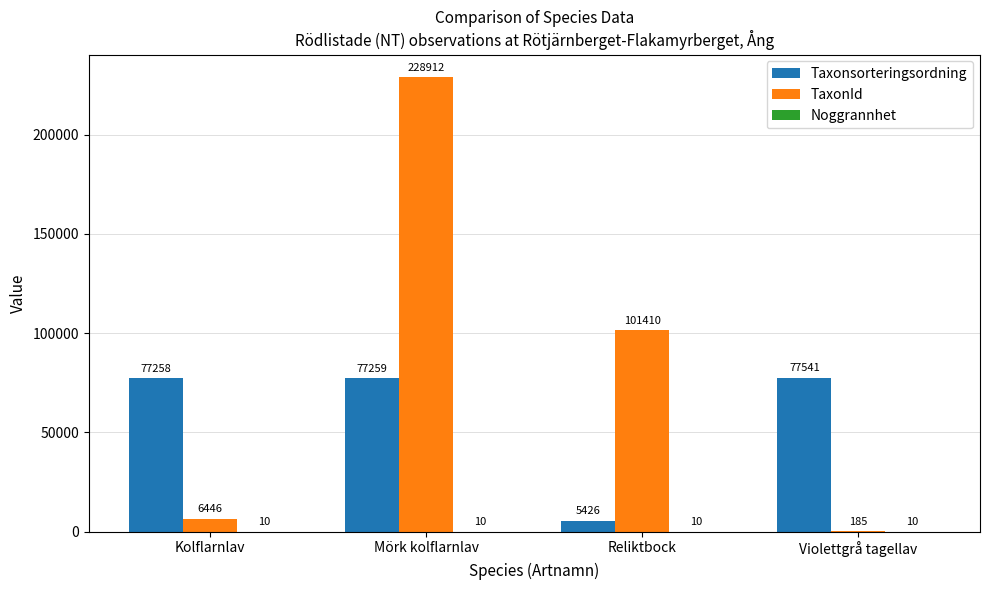

How many data points does each series have?

4